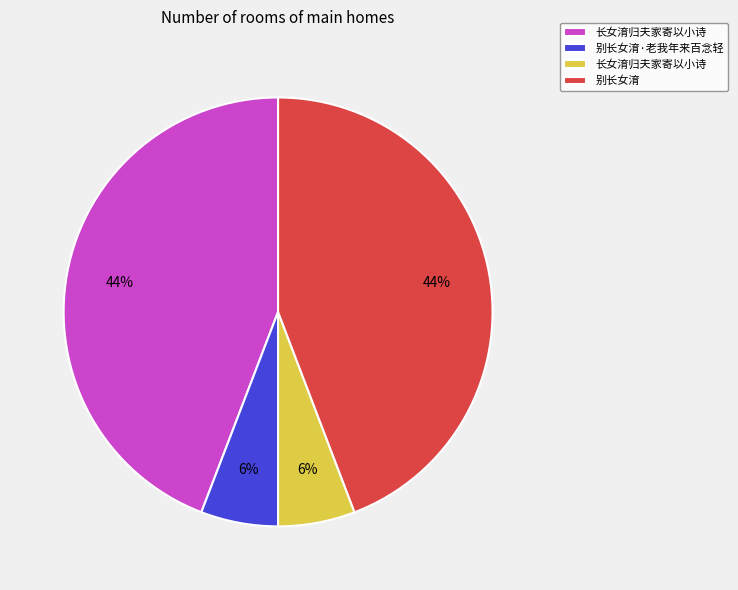

Does any single category account for the majority?

No